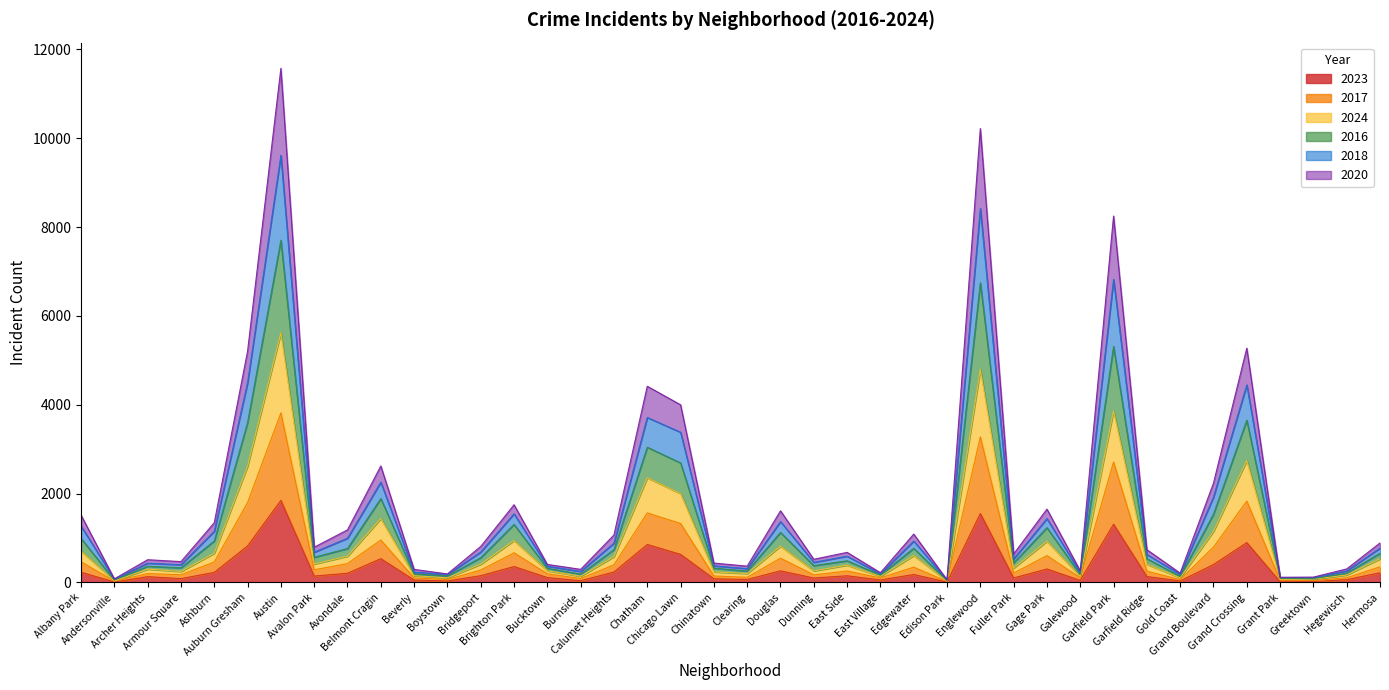

List the series in order of their overall mean, lowest first.

2023, 2018, 2024, 2020, 2017, 2016